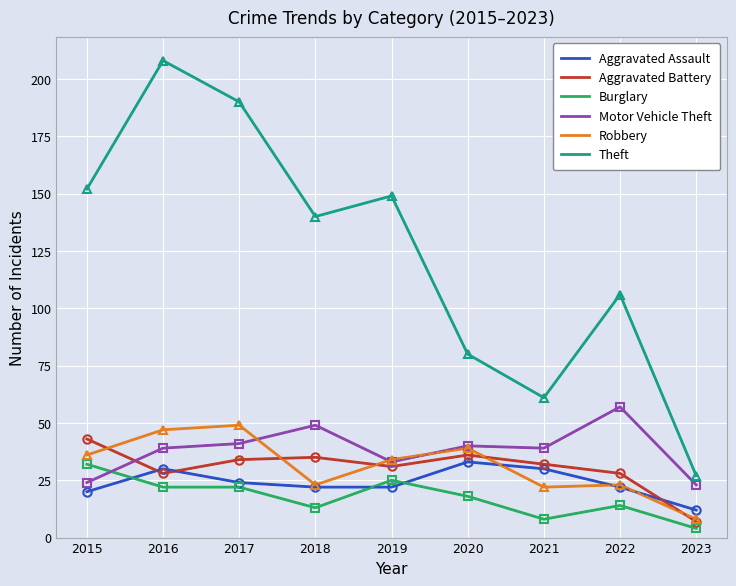

How many values in the Burglary series are below 18?

4